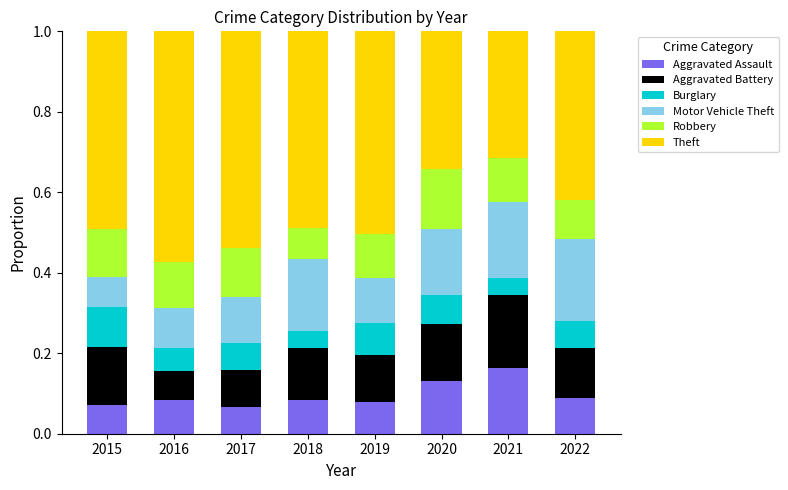

Does the chart contain stacked bars?

Yes